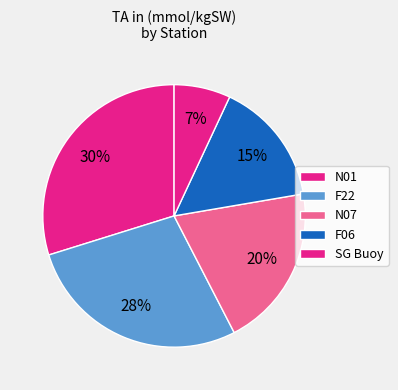

Count the number of slices in the pie.

5